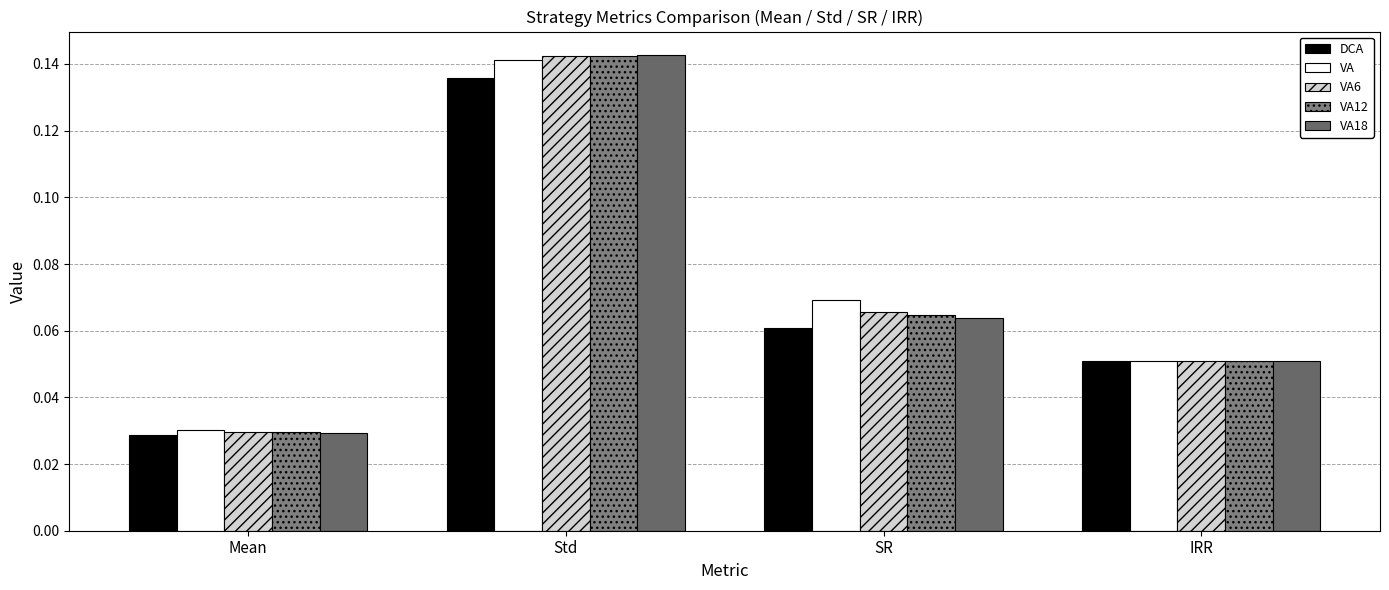

How many series are shown in this chart?

5